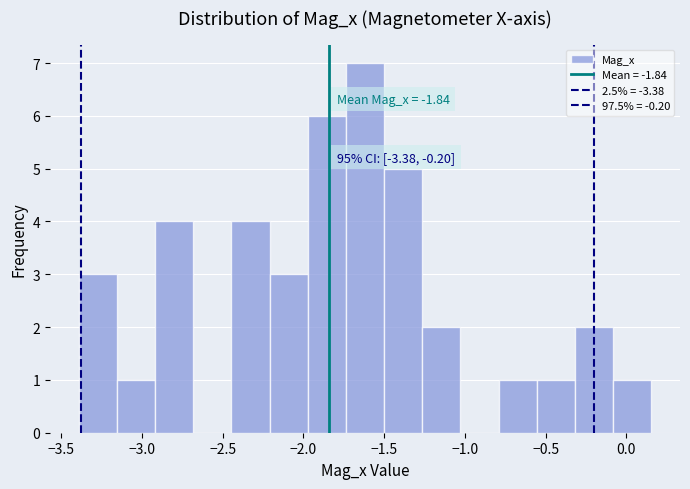

Which range on the x-axis has the tallest bar?

-1.75 to -1.50